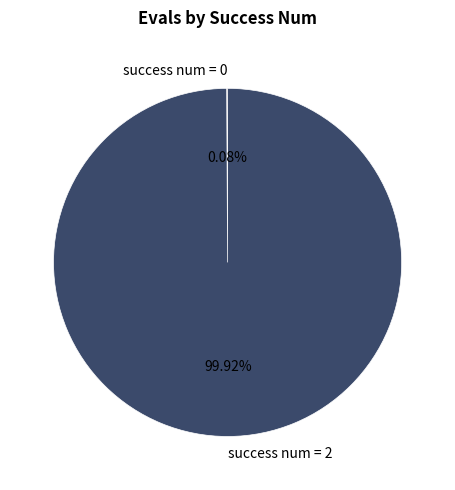

The success num = 2 slice represents 100% of the pie. True or false?

True